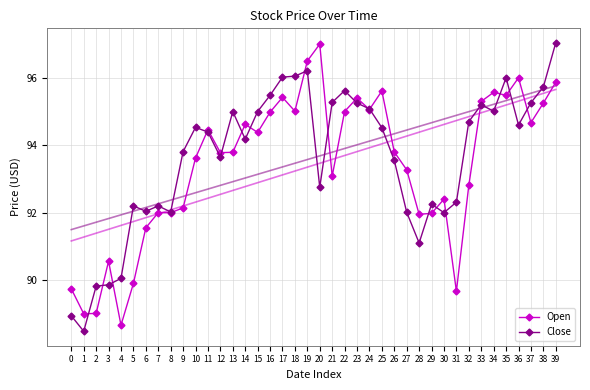

What are all the series names shown in the legend?

Open, Close